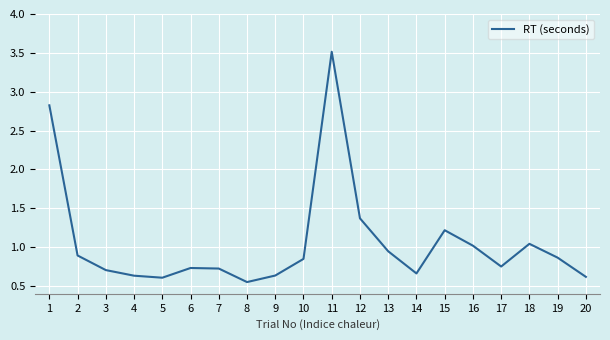

Is it true that the value at 14 is 0.7?

True